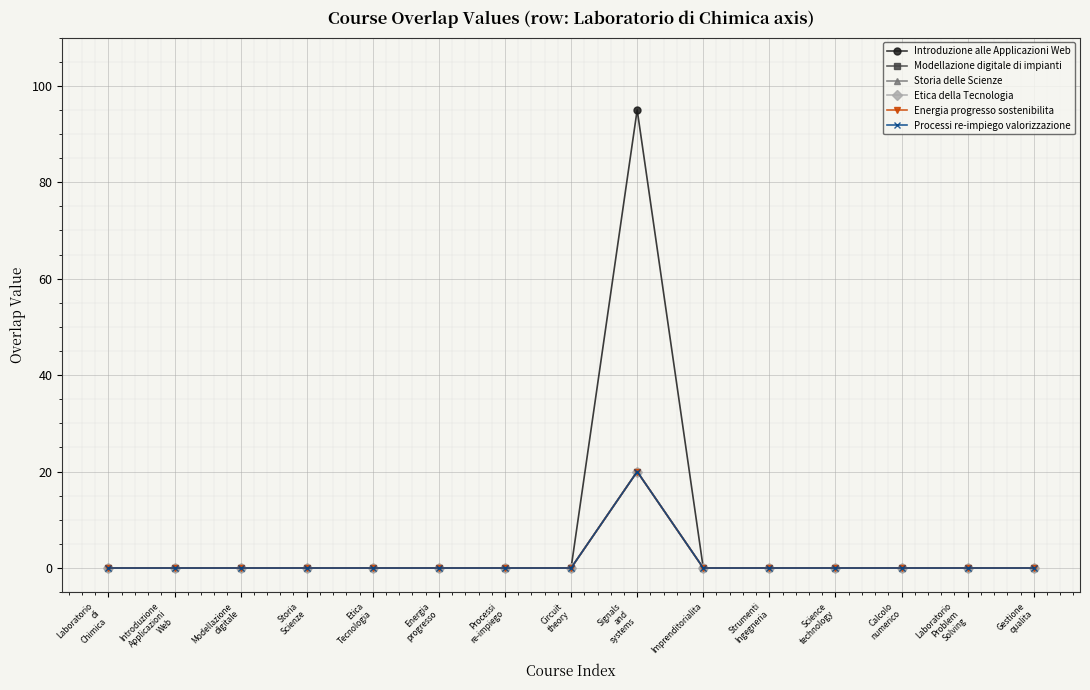

Which series has the widest spread of values?

Introduzione alle Applicazioni Web